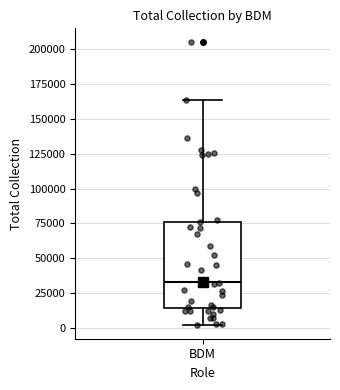

Read this box plot against the y-axis: the position of the median line, the range covered by the box, and the ends of both whiskers. The values are not printed on the chart, so give them approximately, as read against the axis.

median 35000, box 15000 to 75000, whiskers 5000 to 165000